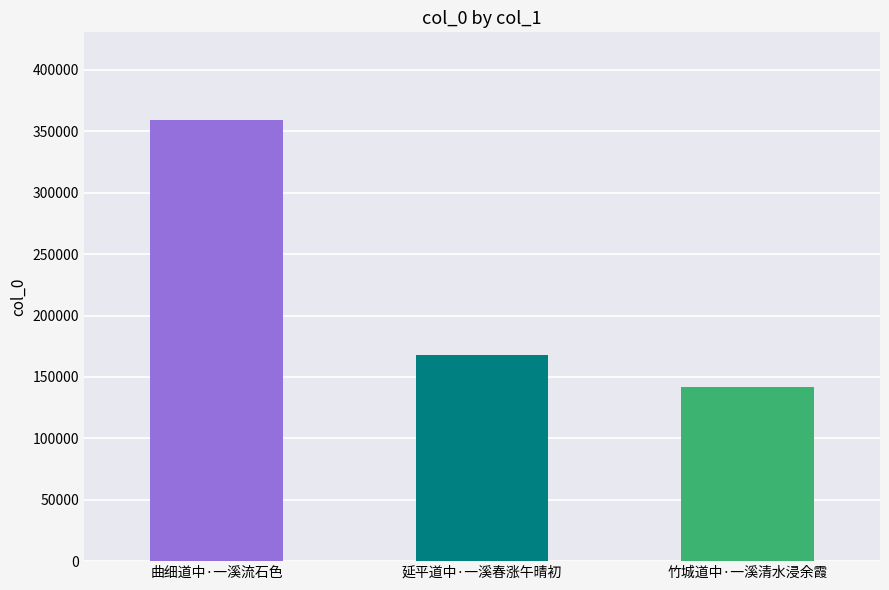

What is the label of the 2nd bar from the left?

延平道中·一溪春涨午晴初